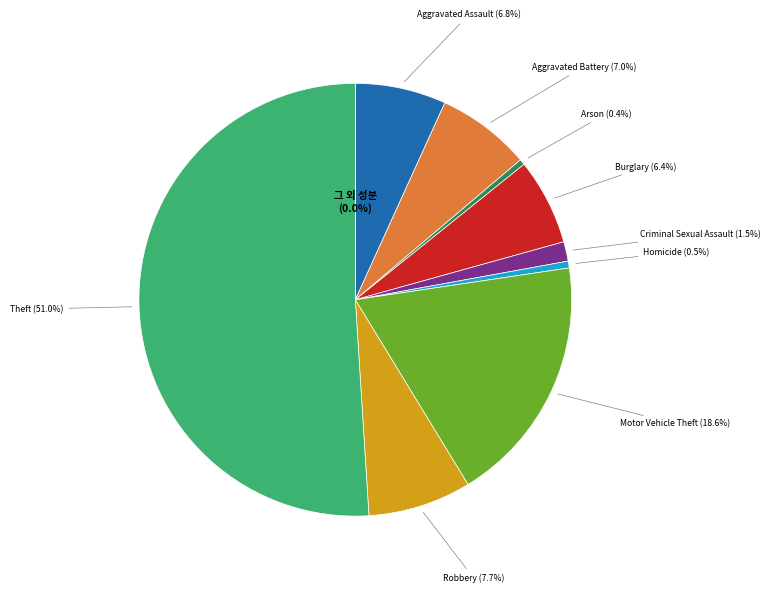

Is there a majority slice in this chart?

Yes